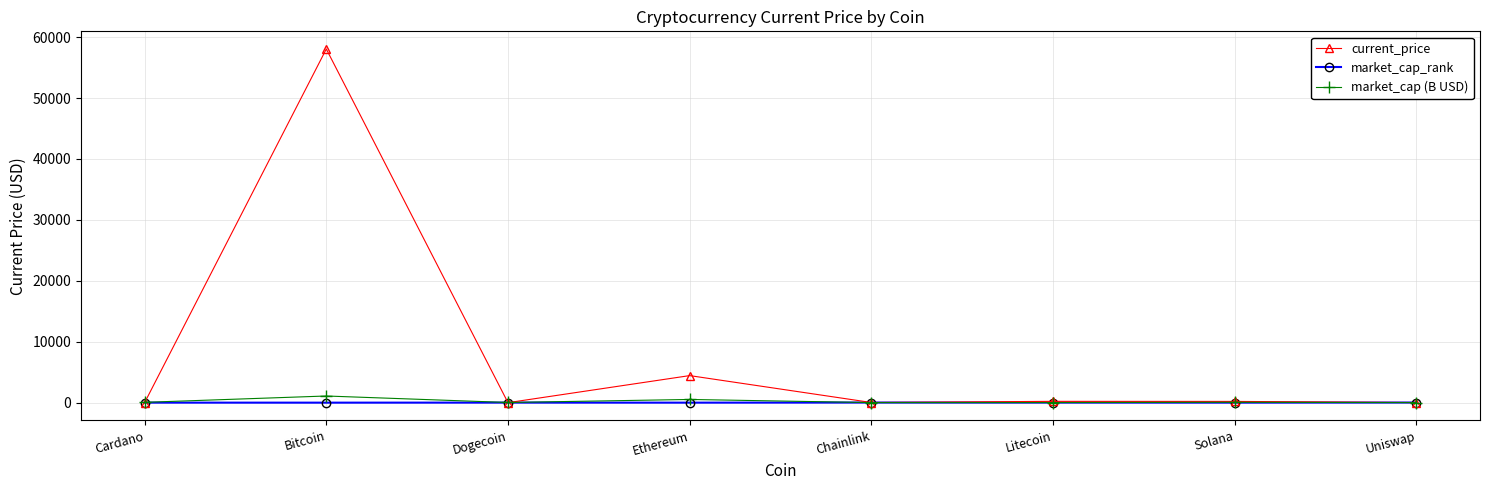

The market_cap_rank series shows 1.0 at Bitcoin. True or false?

True